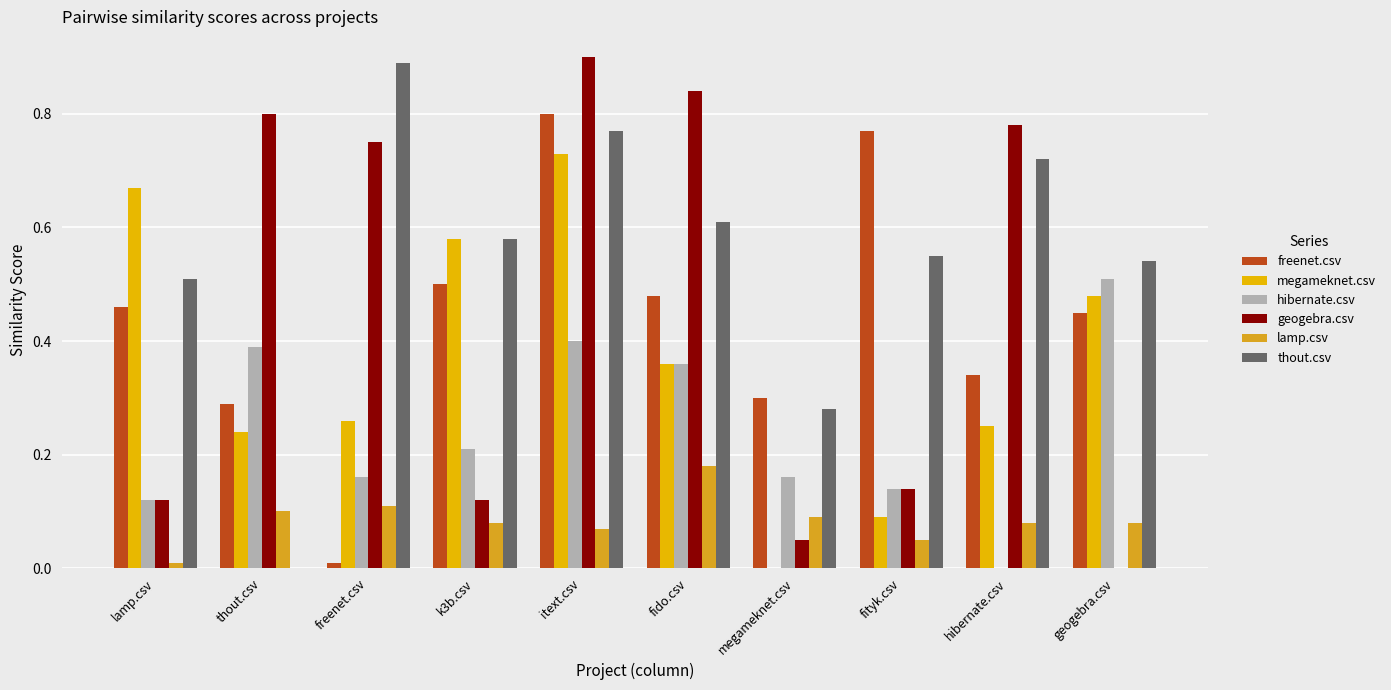

Reading left to right, transcribe all the data shown in this chart.

freenet.csv: 0.5	0.3	0.0	0.5	0.8	0.5	0.3	0.8	0.3	0.5
megameknet.csv: 0.7	0.2	0.3	0.6	0.7	0.4	0.0	0.1	0.2	0.5
hibernate.csv: 0.1	0.4	0.2	0.2	0.4	0.4	0.2	0.1	0.0	0.5
geogebra.csv: 0.1	0.8	0.8	0.1	0.9	0.8	0.1	0.1	0.8	0.0
lamp.csv: 0.0	0.1	0.1	0.1	0.1	0.2	0.1	0.1	0.1	0.1
thout.csv: 0.5	0.0	0.9	0.6	0.8	0.6	0.3	0.6	0.7	0.5